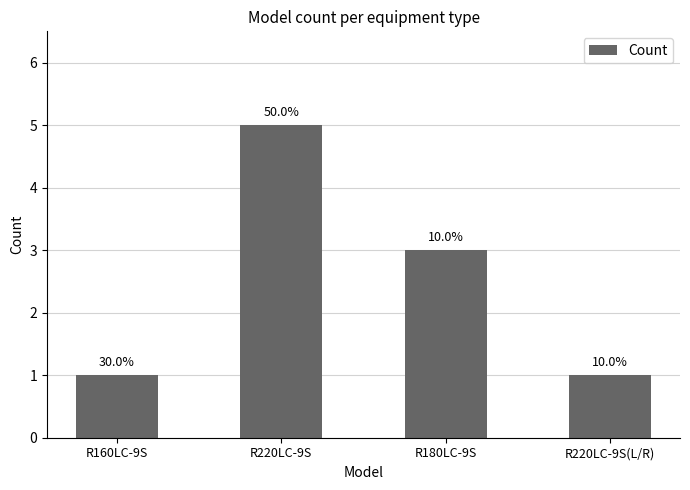

How many bars are there in total?

4